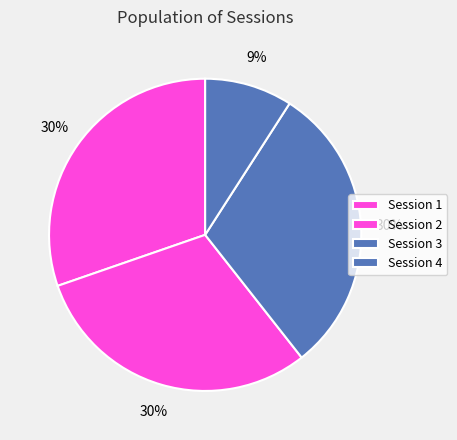

How many segments does this pie chart have?

4